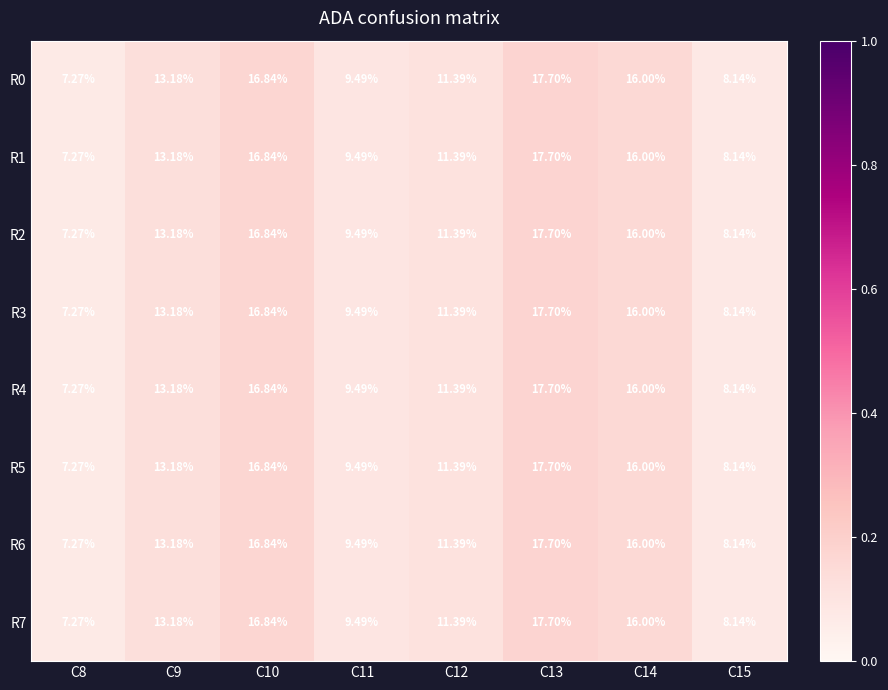

Is the value of R2 at C8 greater than the value of R6 at C15?

No